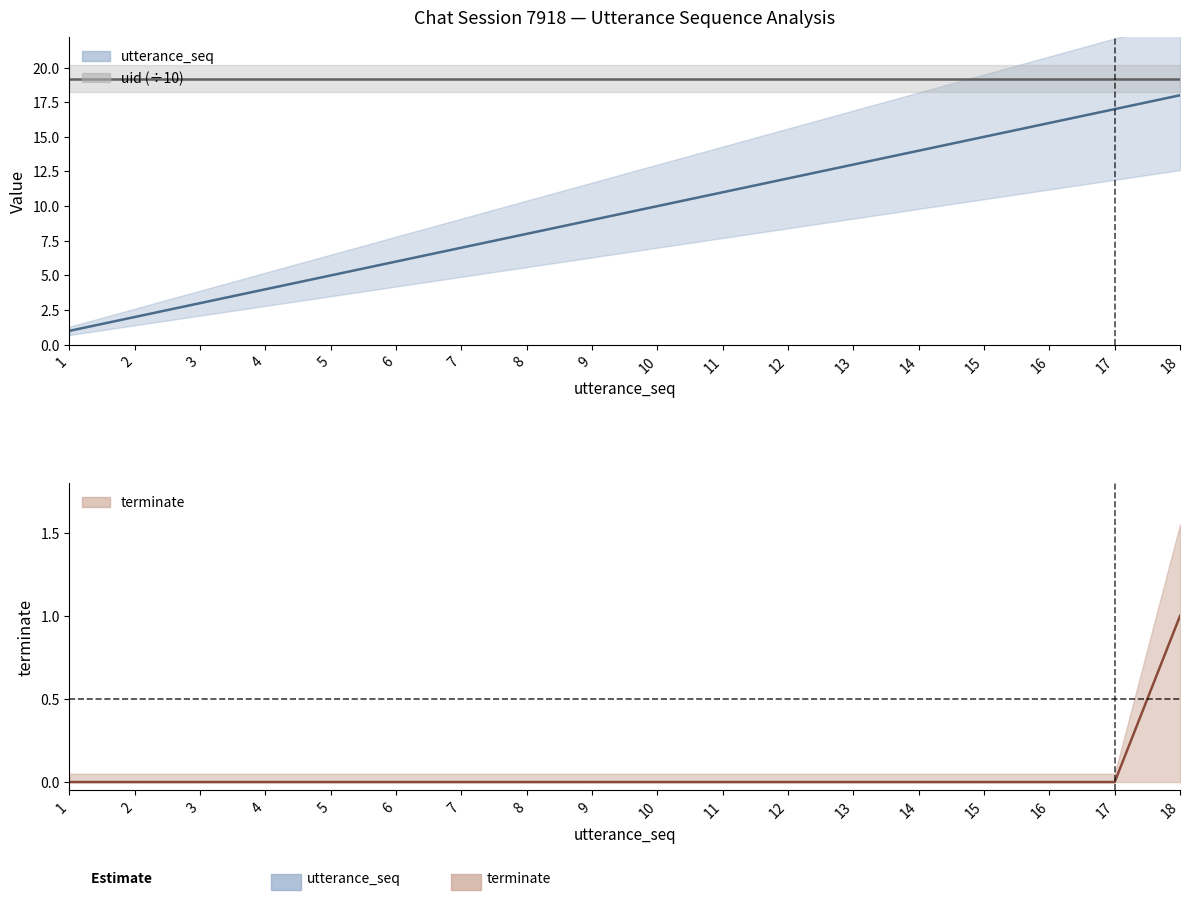

True or false: terminate and utterance_seq cross at least once.

False